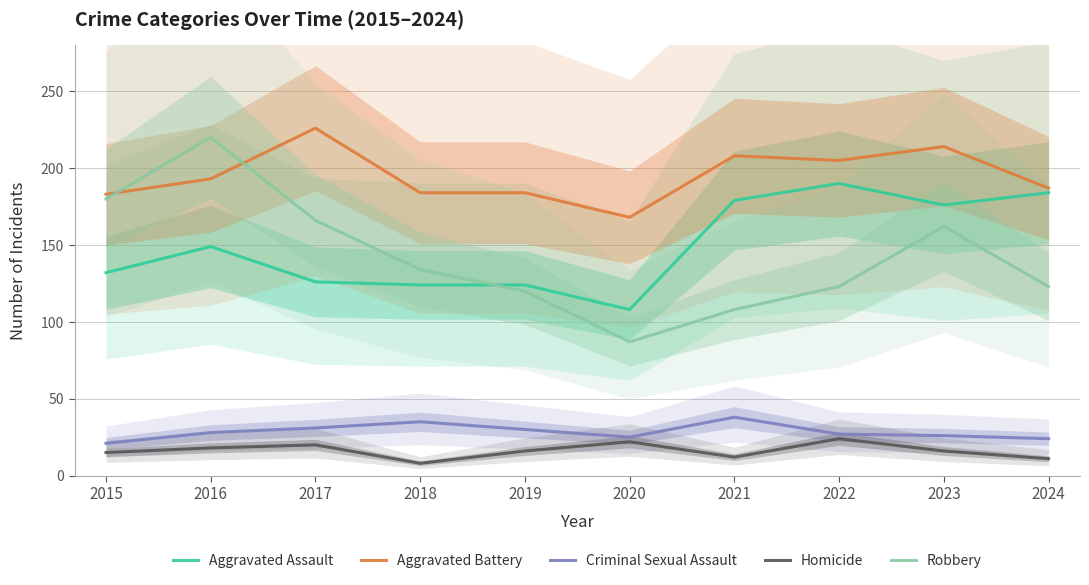

Rank the series at 2021 from highest to lowest value.

Aggravated Battery, Aggravated Assault, Robbery, Criminal Sexual Assault, Homicide